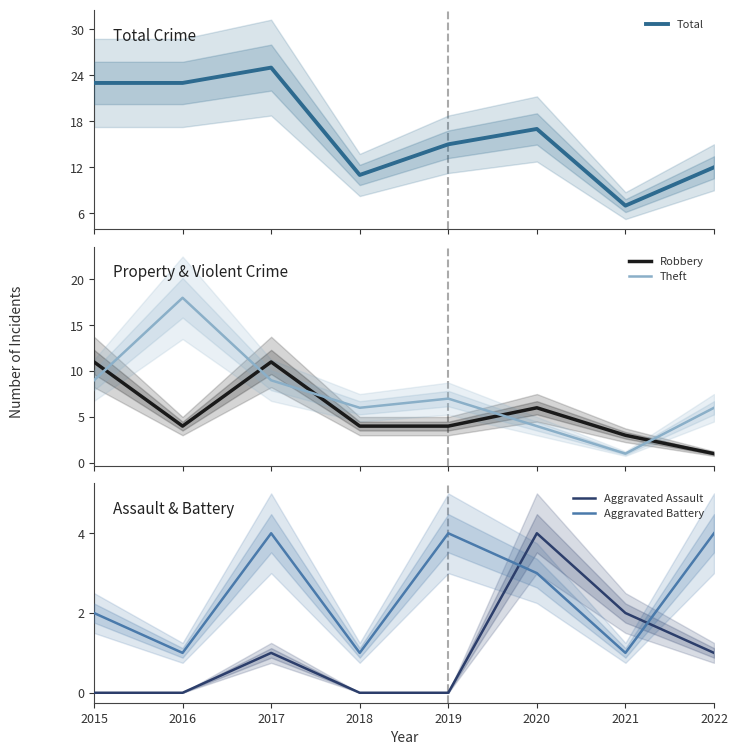

List the series in order of their peak value, highest first.

Total, Theft, Robbery, Aggravated Assault, Aggravated Battery